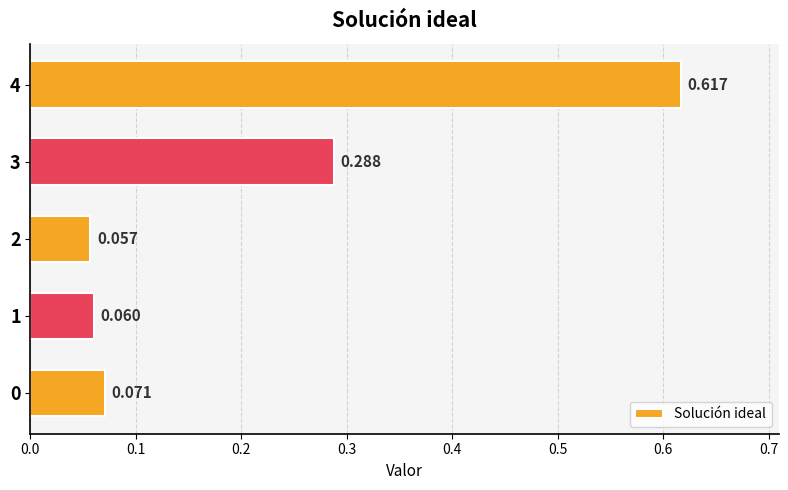

Are the bars horizontal?

Yes